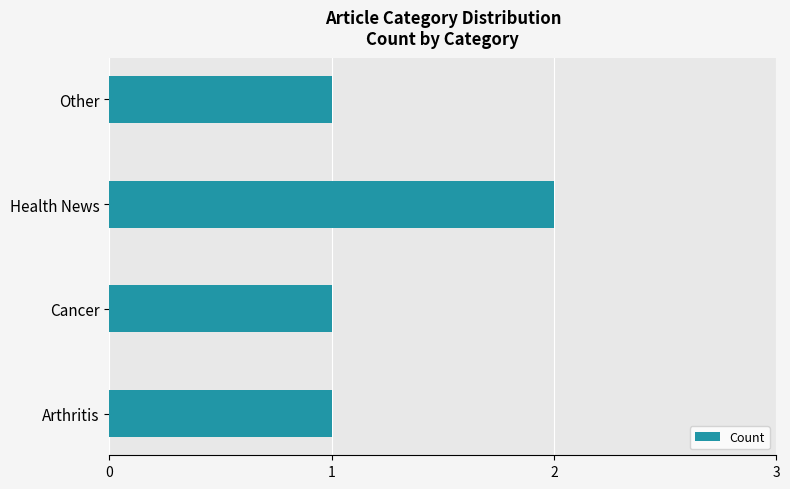

The value at Health News is 2. True or false?

True